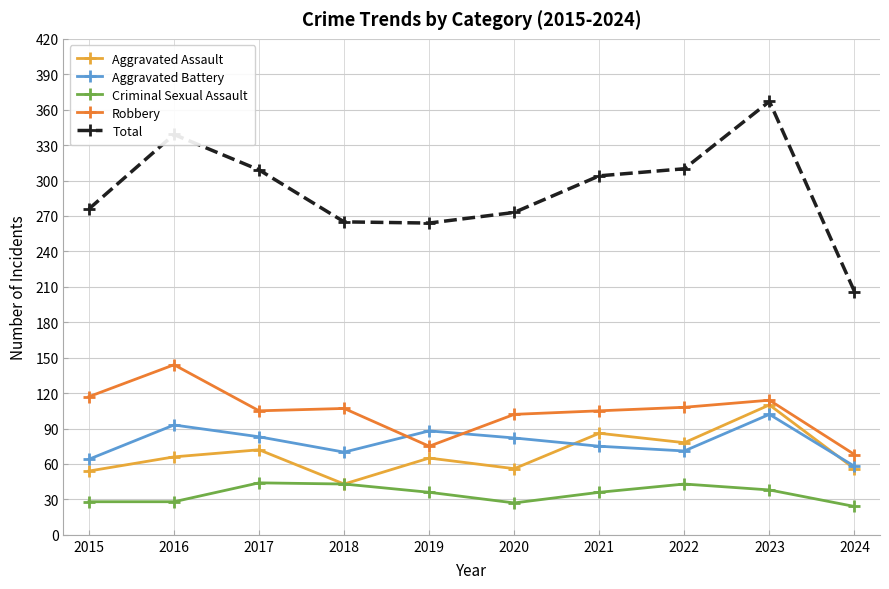

Is it true that Total equals 66 at 2024?

False